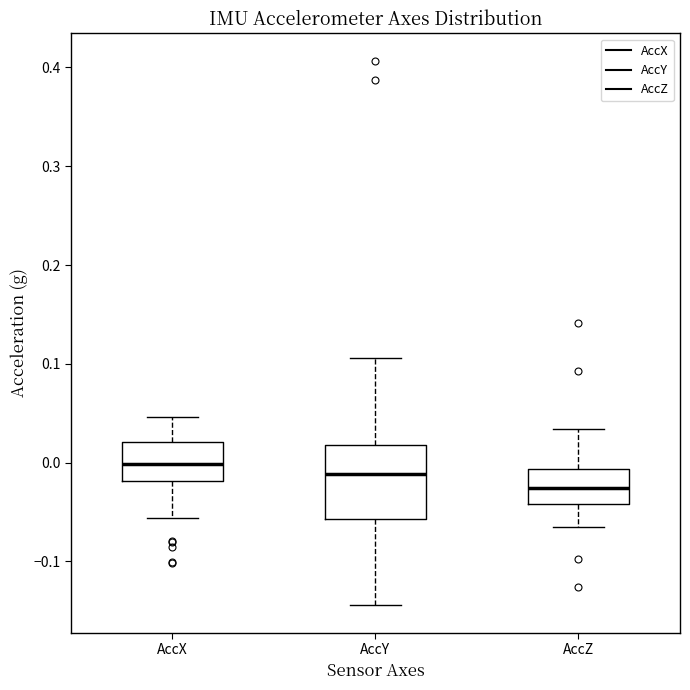

Which box is the tallest, from its lower edge to its upper edge?

AccY